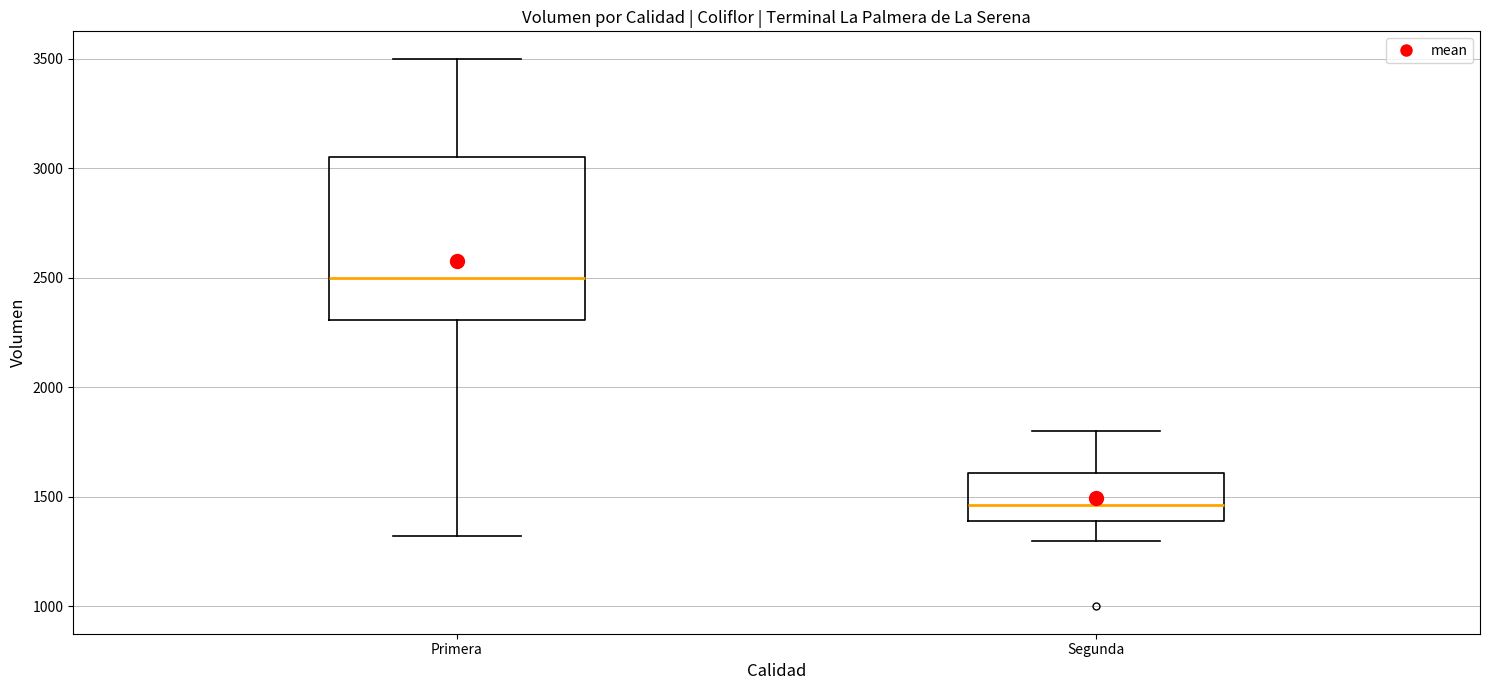

Reading left to right, read every box against the y-axis: the position of its median line, the range the box covers, and the ends of its whiskers. The values are not printed on the chart, so give them approximately, as read against the axis.

Primera: median 2500, box 2300 to 3050, whiskers 1300 to 3500
Segunda: median 1450, box 1400 to 1600, whiskers 1300 to 1800